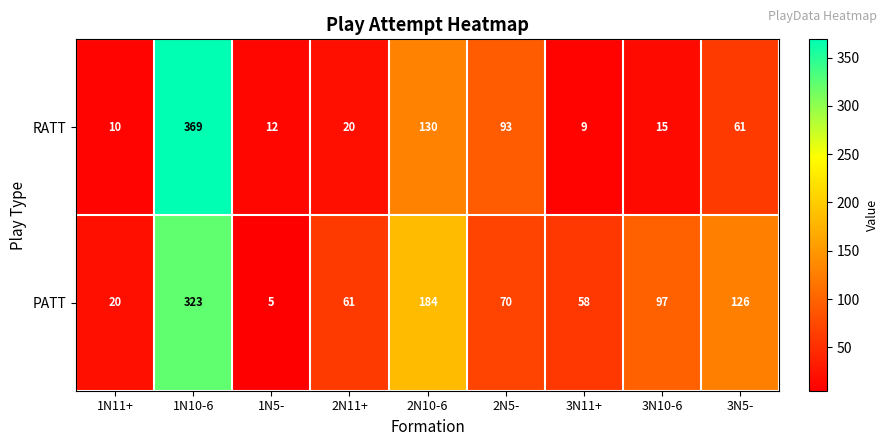

Count the number of data series in this chart.

2